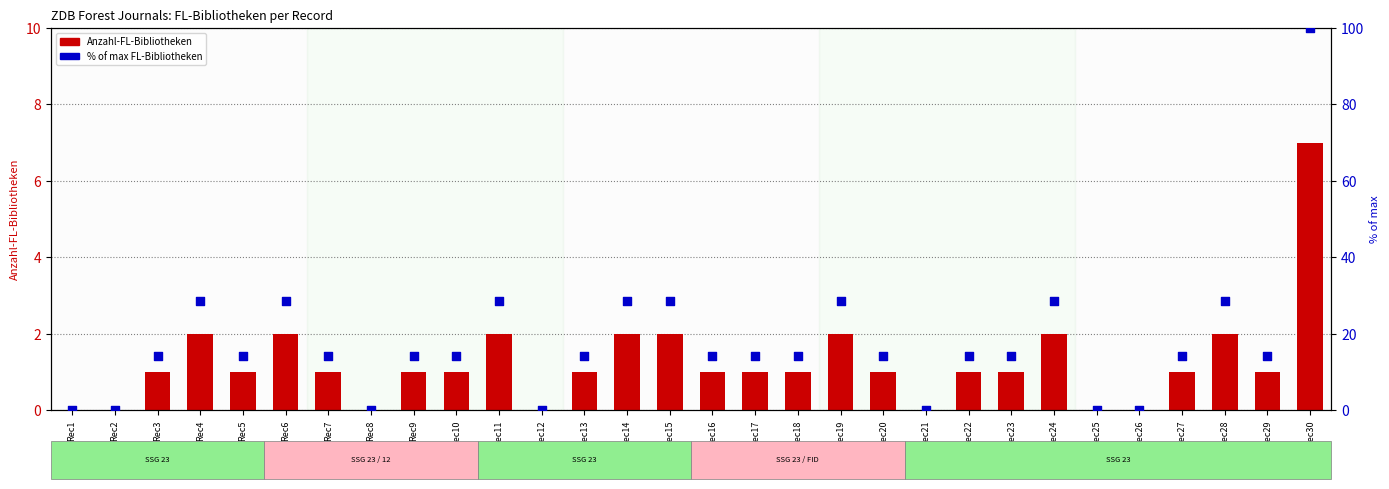

At which category is the sum across all series the highest?

Rec30